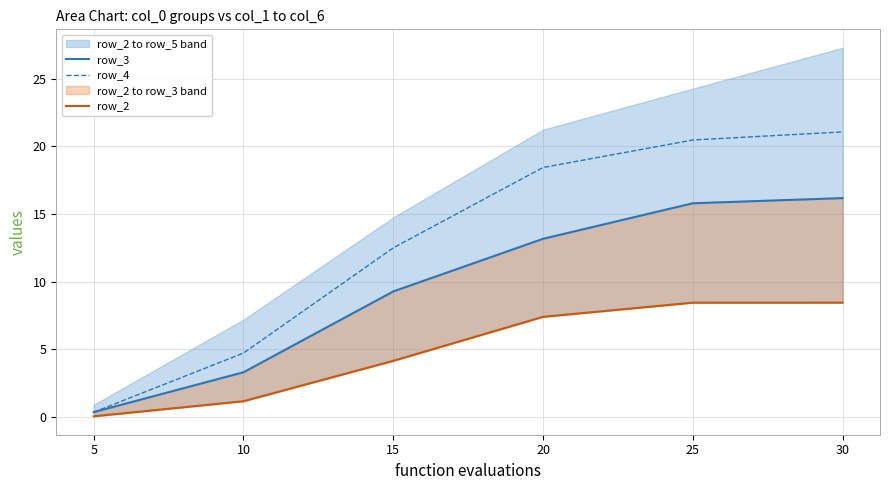

List the labels in order of row_2 value, largest first.

30, 25, 20, 15, 10, 5